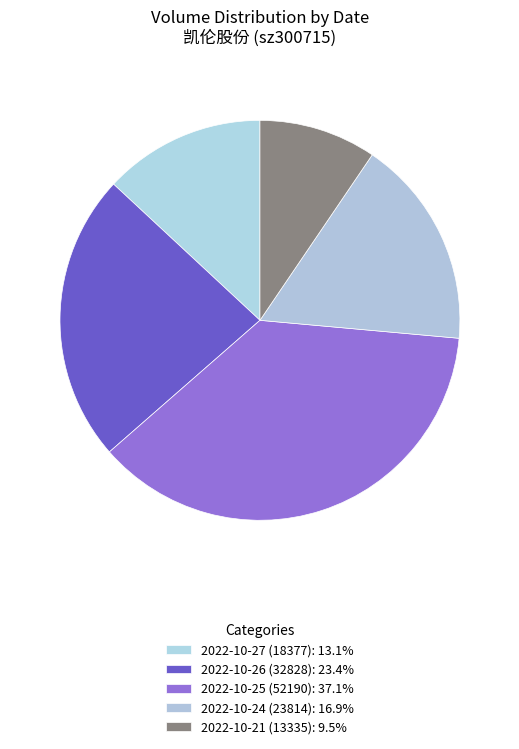

What percentage is the 2022-10-26 (32828) slice, to the nearest percent?

23%